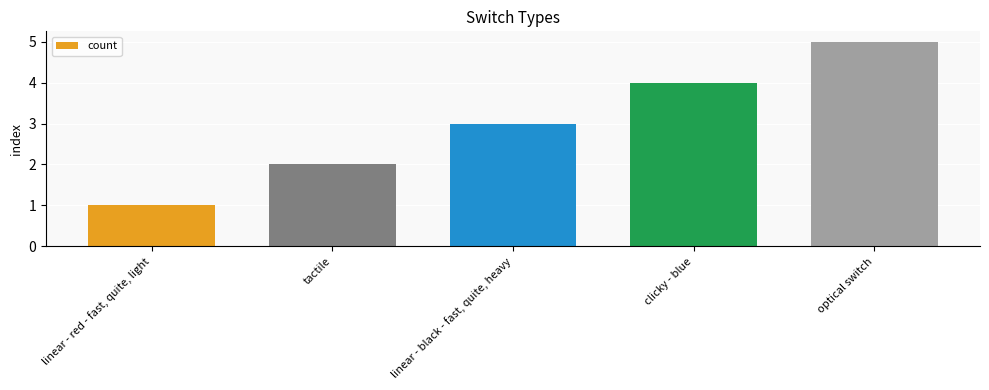

What value does the data have at clicky - blue?

4